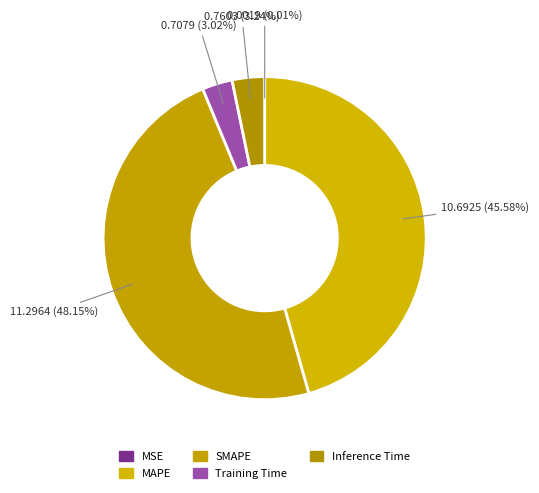

What percentage is the SMAPE slice, to the nearest percent?

48%